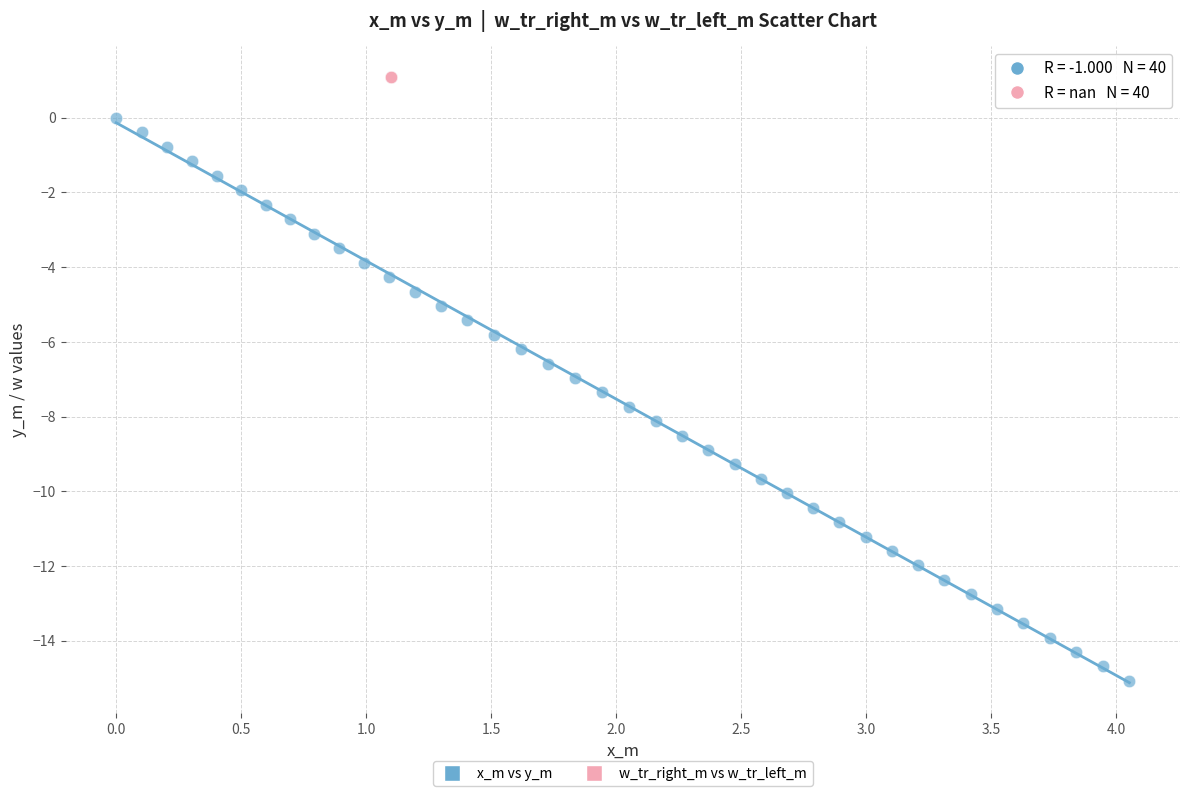

Which series contains the lowest Y value?

x_m vs y_m